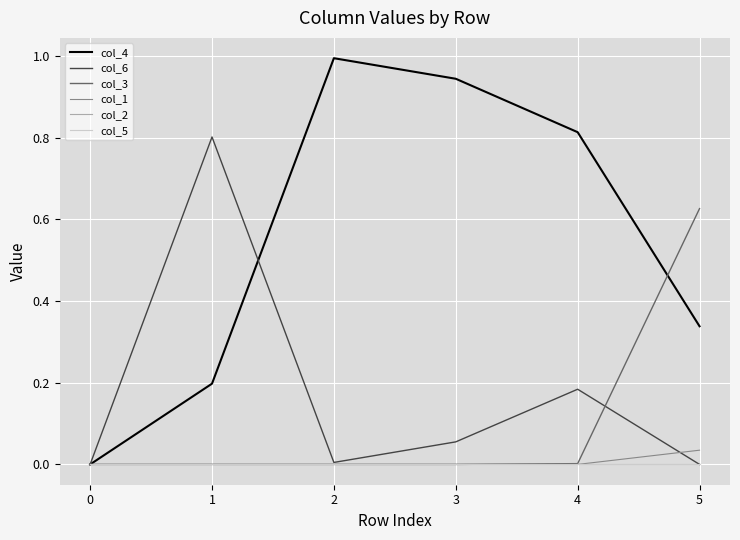

Does the chart have visible grid lines?

Yes